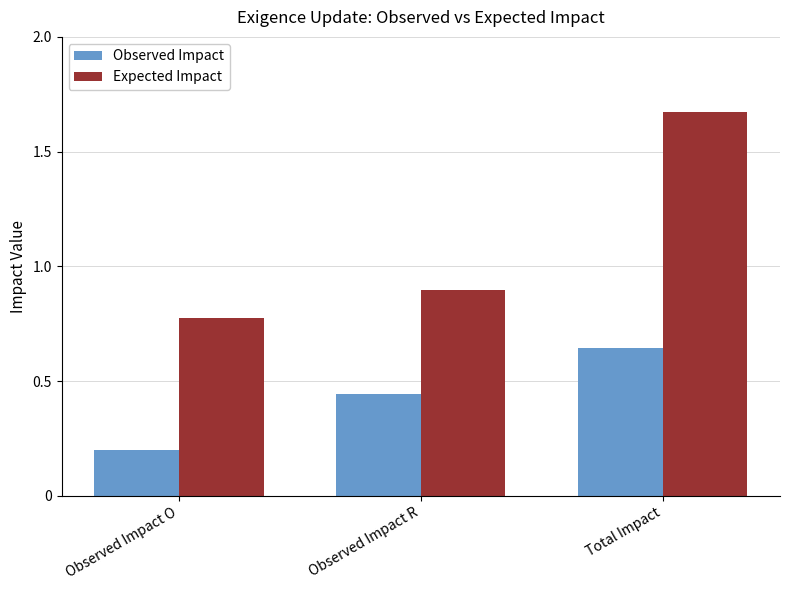

Are the bars horizontal?

No